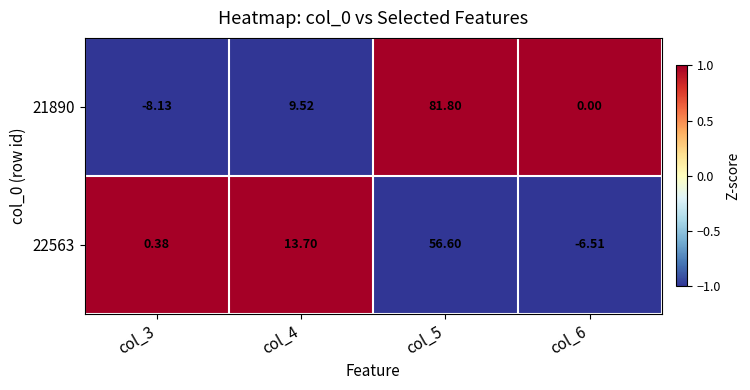

Is the value of 22563 at col_3 greater than the value of 21890 at col_3?

Yes